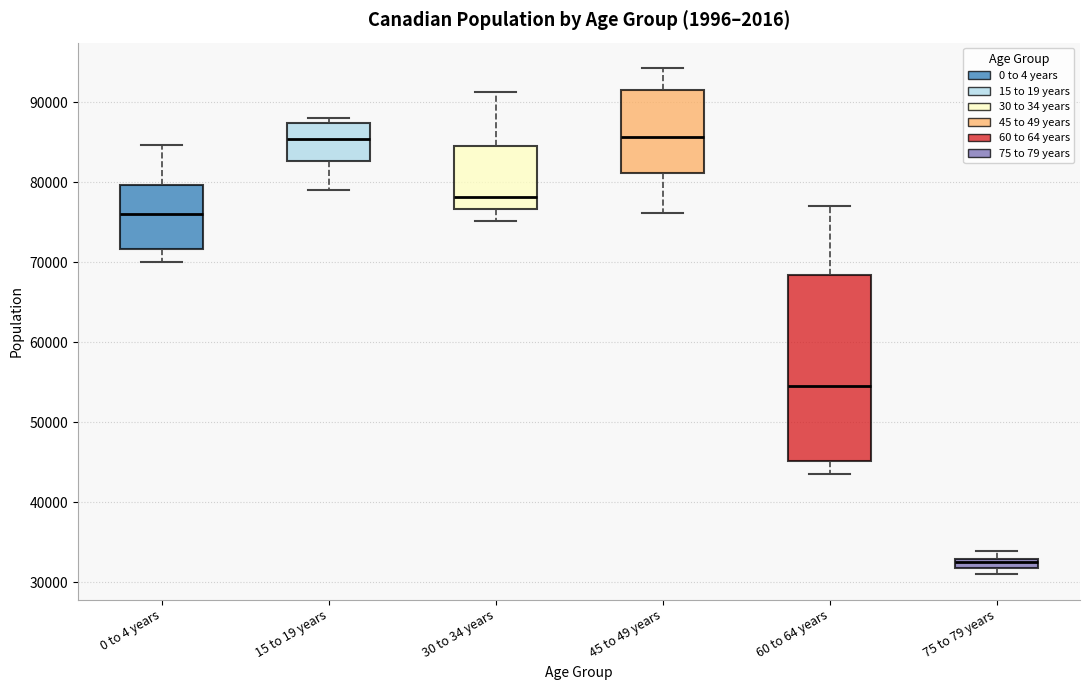

Which box is the tallest, from its lower edge to its upper edge?

60 to 64 years